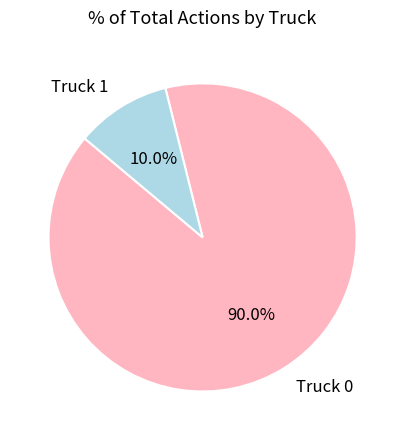

The Truck 0 slice represents 90% of the pie. True or false?

True